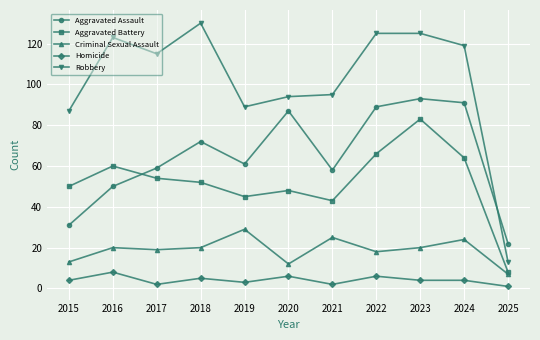

Reading left to right, what are all the values shown in this chart?

Aggravated Assault: 31	50	59	72	61	87	58	89	93	91	22
Aggravated Battery: 50	60	54	52	45	48	43	66	83	64	8
Criminal Sexual Assault: 13	20	19	20	29	12	25	18	20	24	7
Homicide: 4	8	2	5	3	6	2	6	4	4	1
Robbery: 87	123	115	130	89	94	95	125	125	119	13